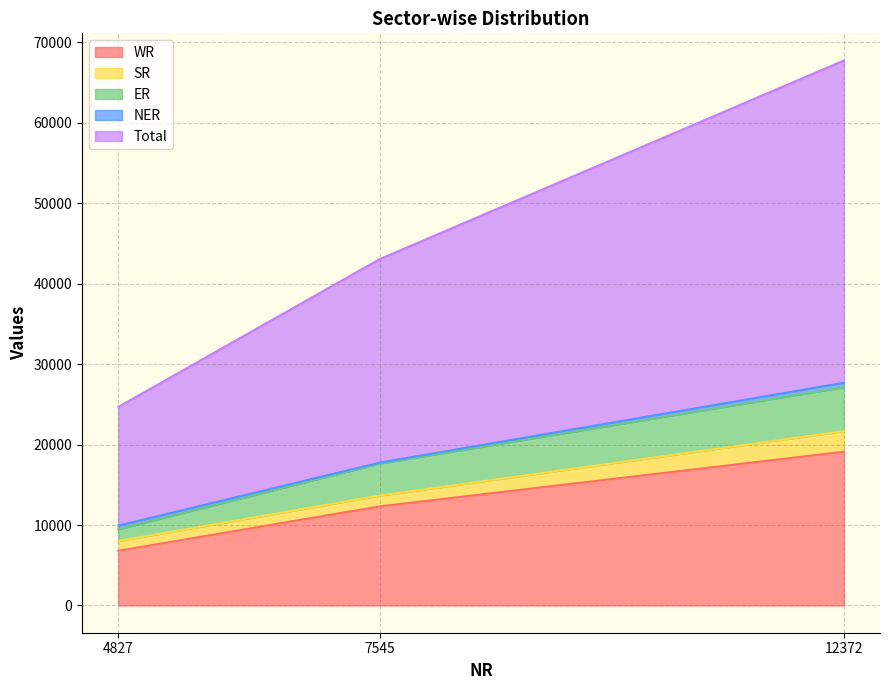

Is the value of Total at 12372 greater than the value of ER at 4827?

Yes